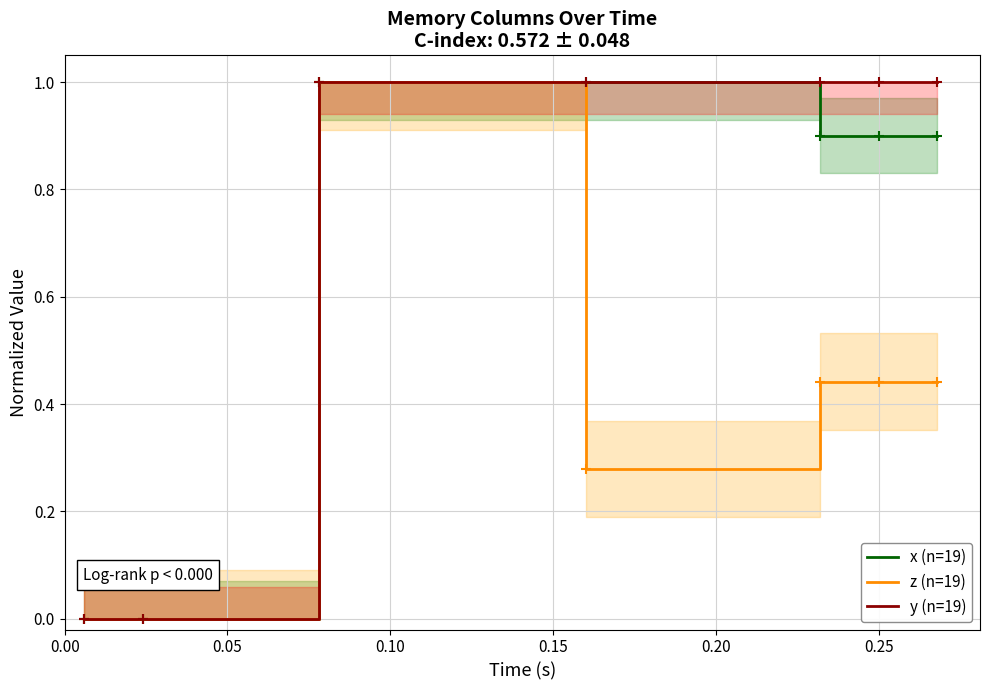

What is the difference between the second highest and second lowest values in the y (n=19) series?

1.0